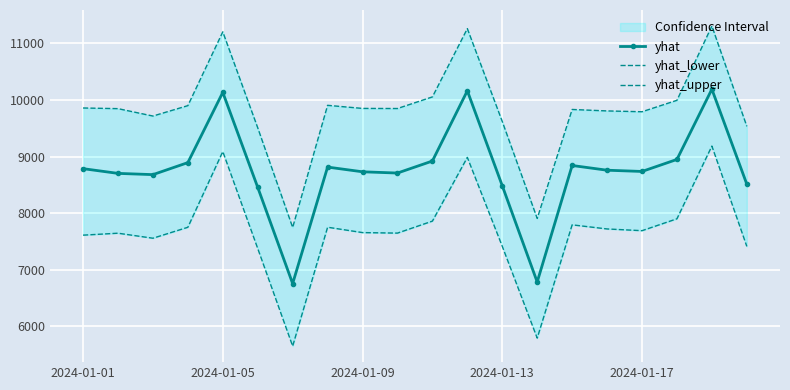

True or false: yhat_upper has more than 0 points higher than both neighbors.

True